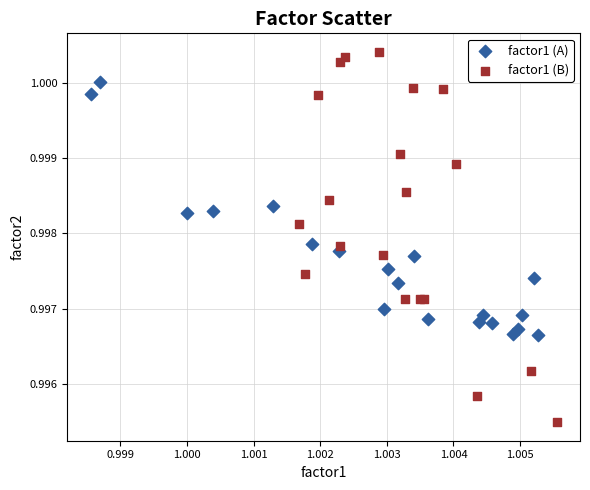

Which series contains the highest Y value?

factor1 (B)